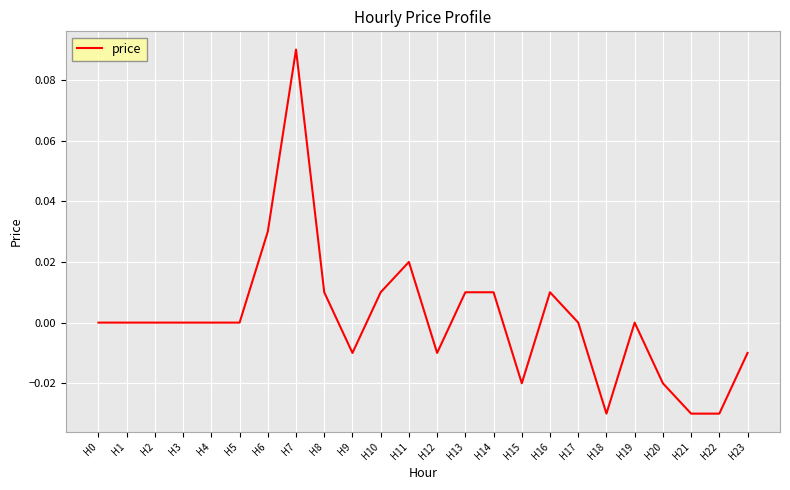

At which category does the chart reach its peak across all series?

H7